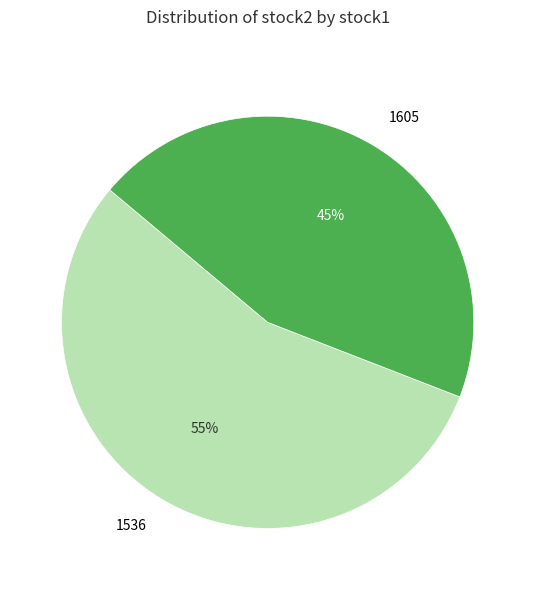

What is the ratio of the value at 1605 to the value at 1536?

0.8